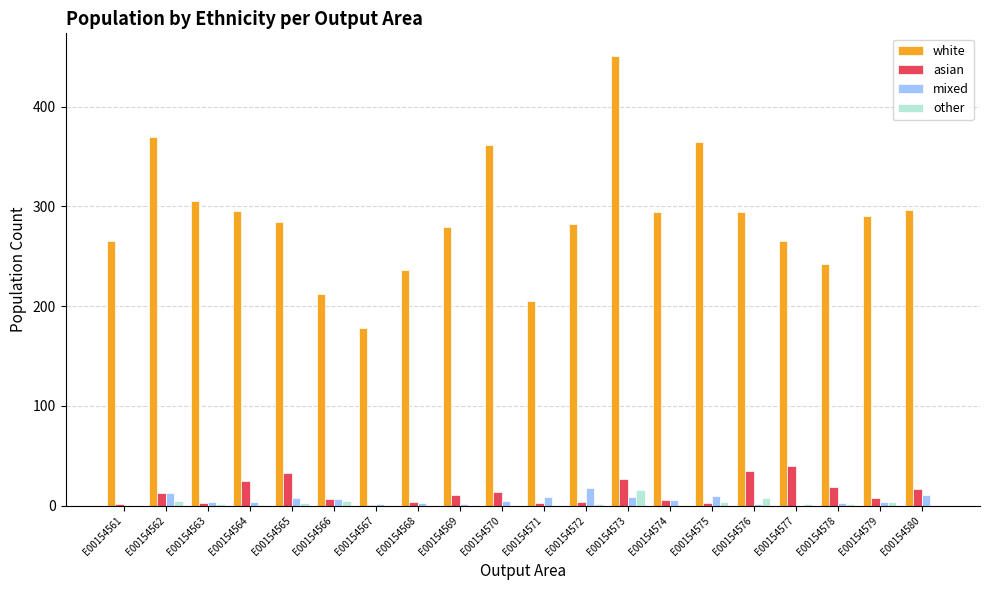

Is the value of asian at E00154576 greater than the value of other at E00154577?

Yes